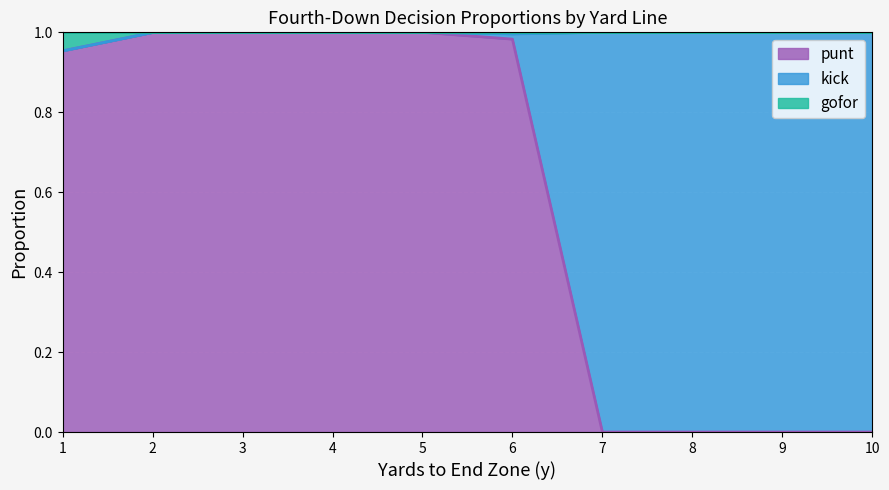

Where is gofor nearest to the value 0?

1